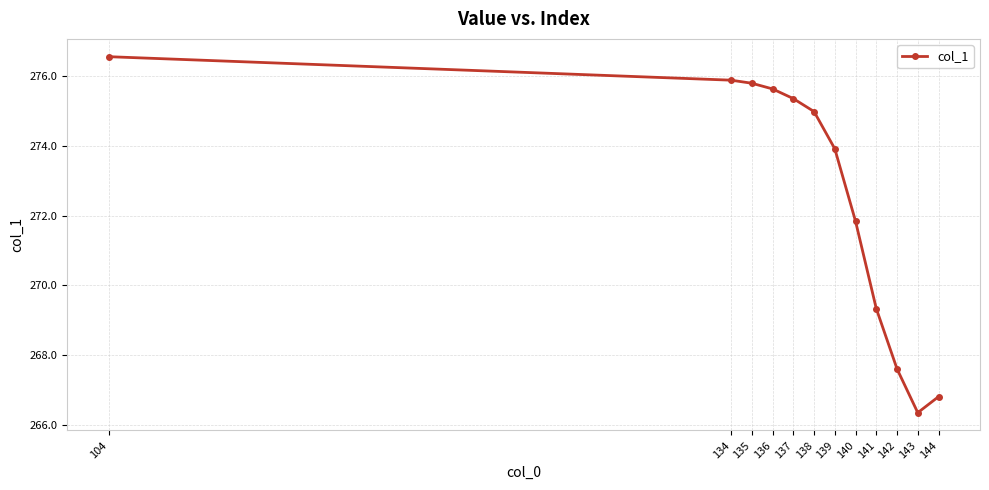

True or false: the data shows 275.8 at 135.

True